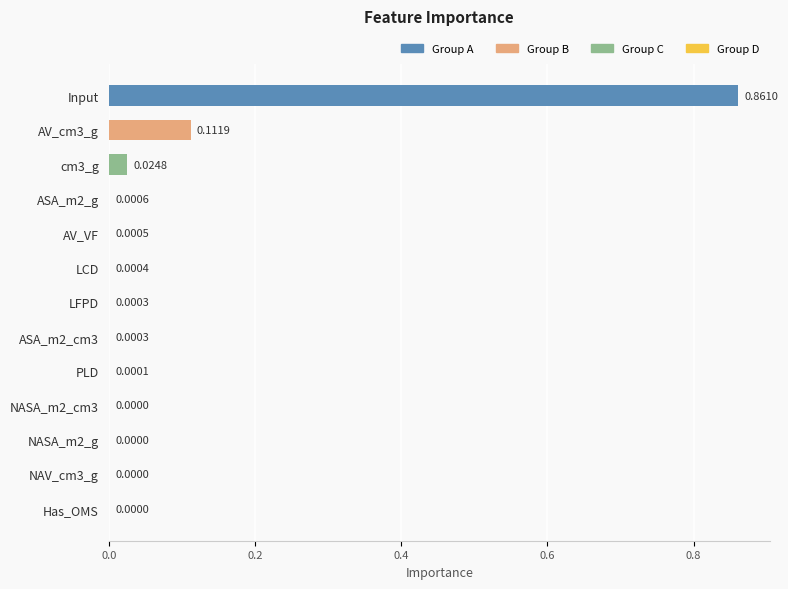

Which category has the highest value across all series?

Input